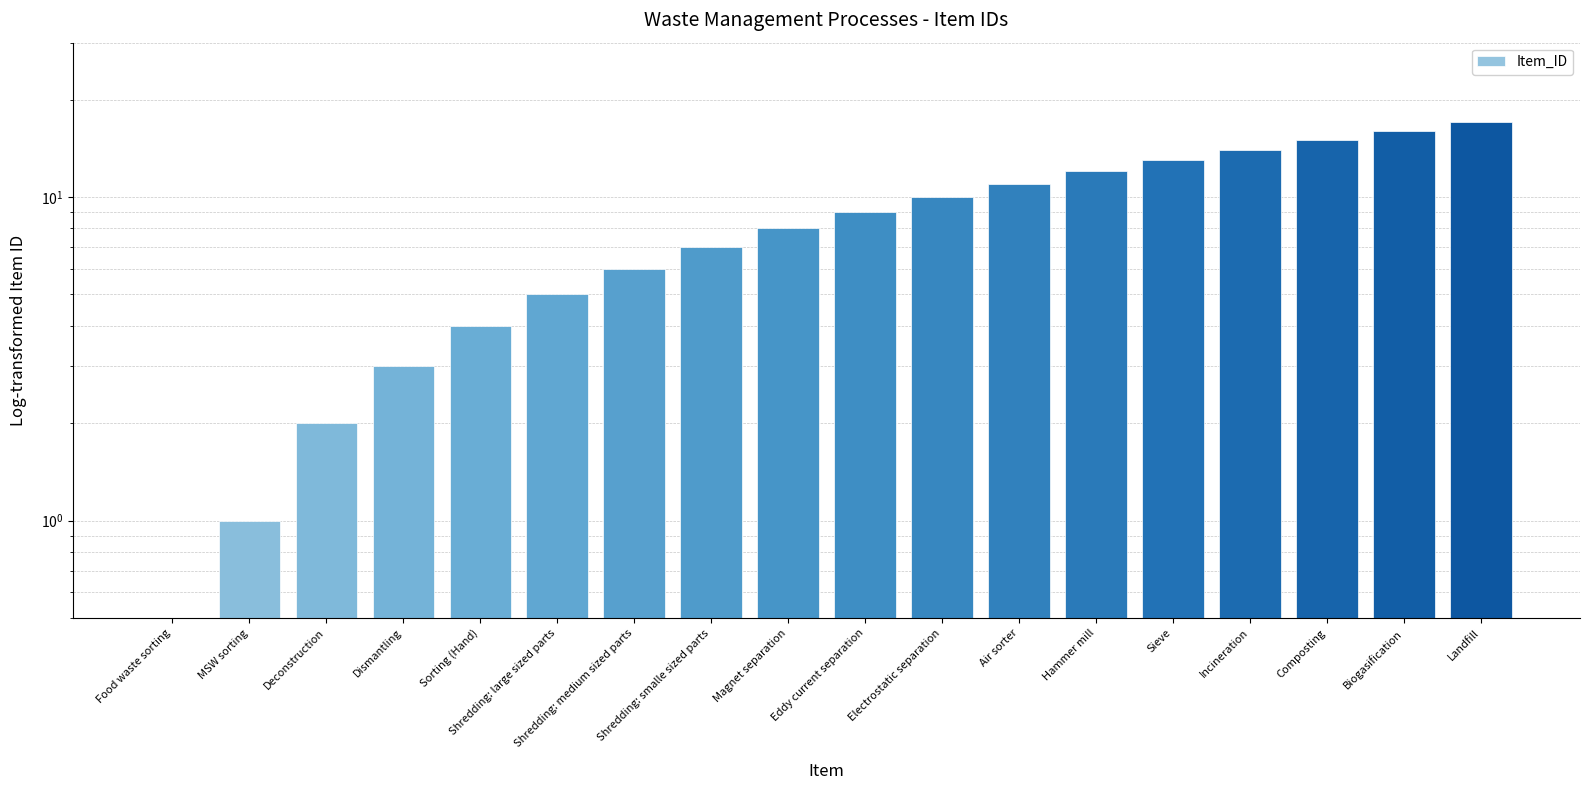

What is the sum of the values at Landfill and Dismantling?

20